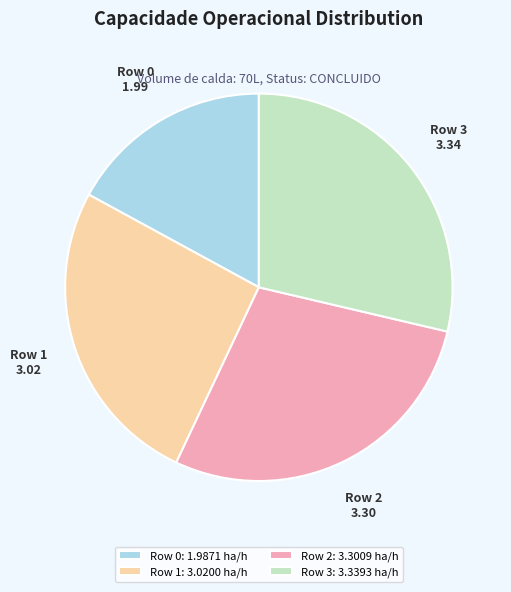

Combined, do Row 1: 3.0200 ha/h and Row 3: 3.3393 ha/h account for over 50%?

Yes